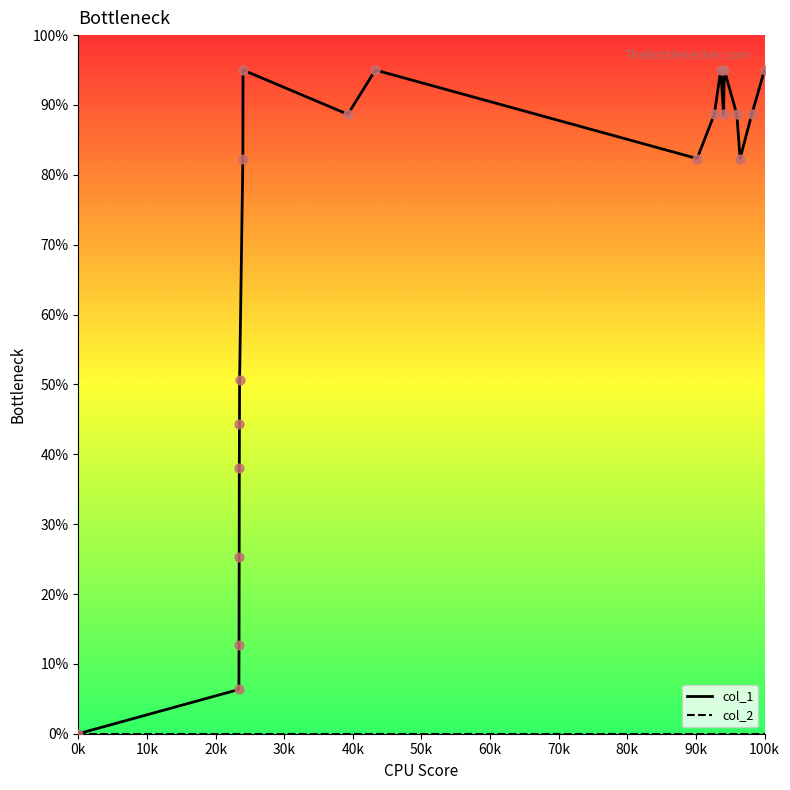

Which series has the largest total across all categories?

col_1